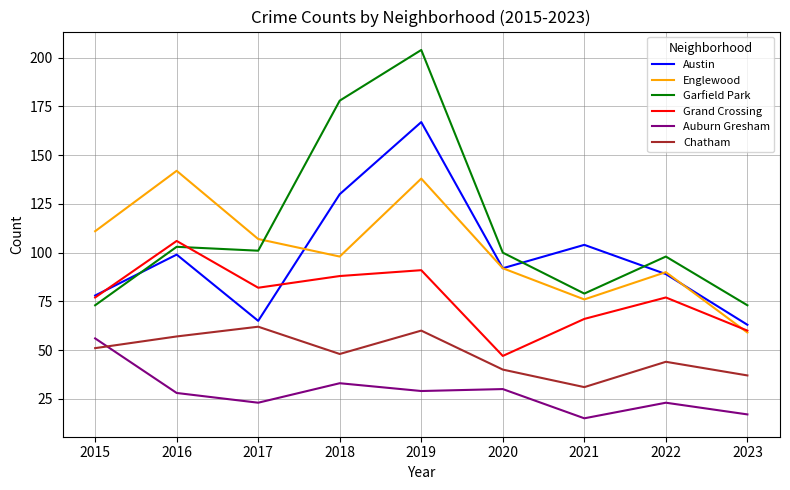

Between which two adjacent categories do Garfield Park and Grand Crossing first intersect?

2016 and 2017